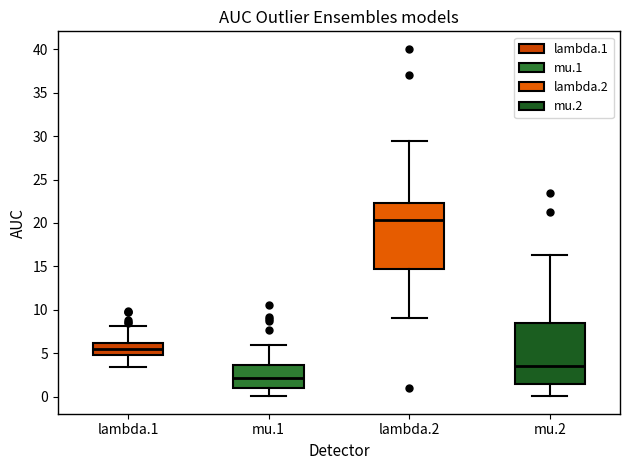

Which box's median line is the lowest?

mu.1